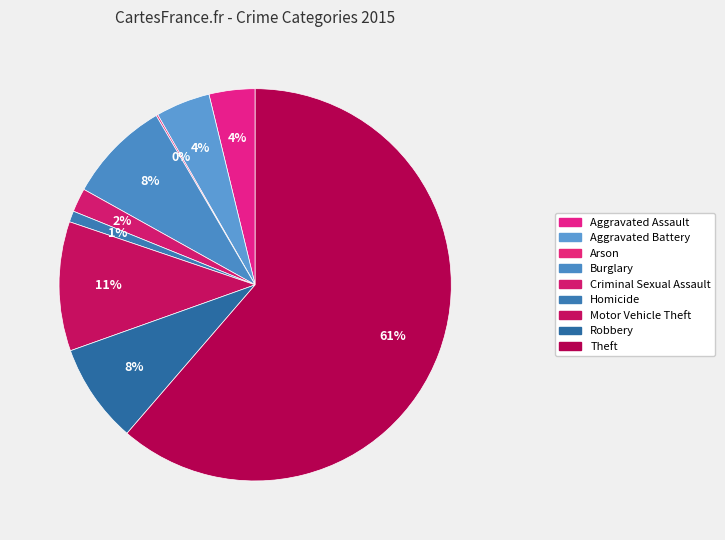

What is the total percentage of Arson and Aggravated Battery?

4.6%